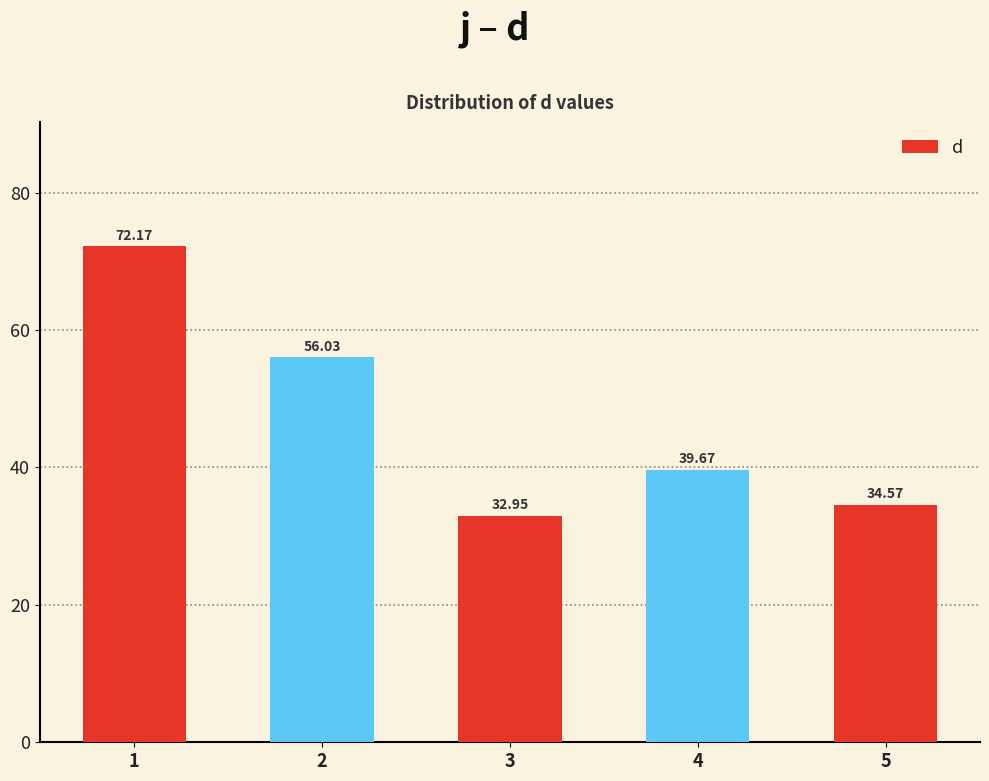

Which label corresponds to the smallest value in the chart?

3